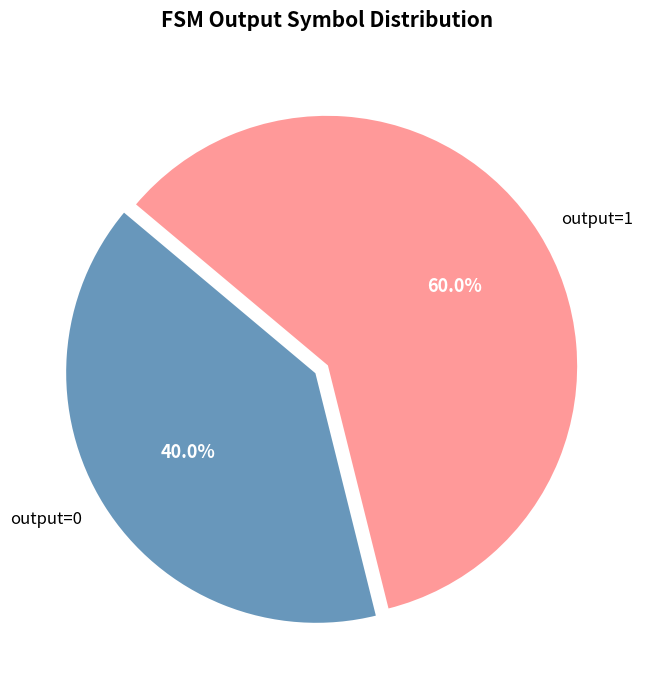

Does any single category account for the majority?

Yes